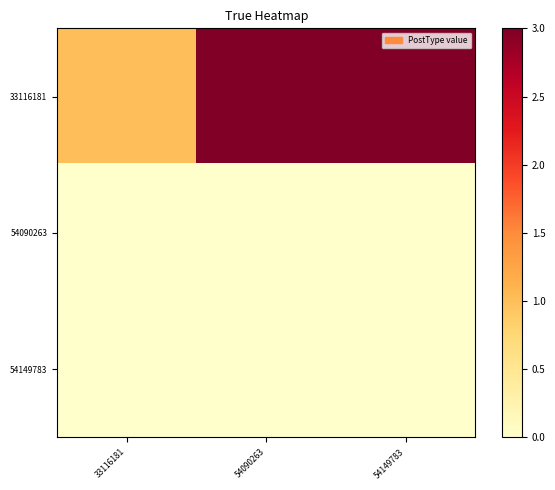

At 54149783, list the series in order from largest to smallest.

33116181, 54090263, 54149783